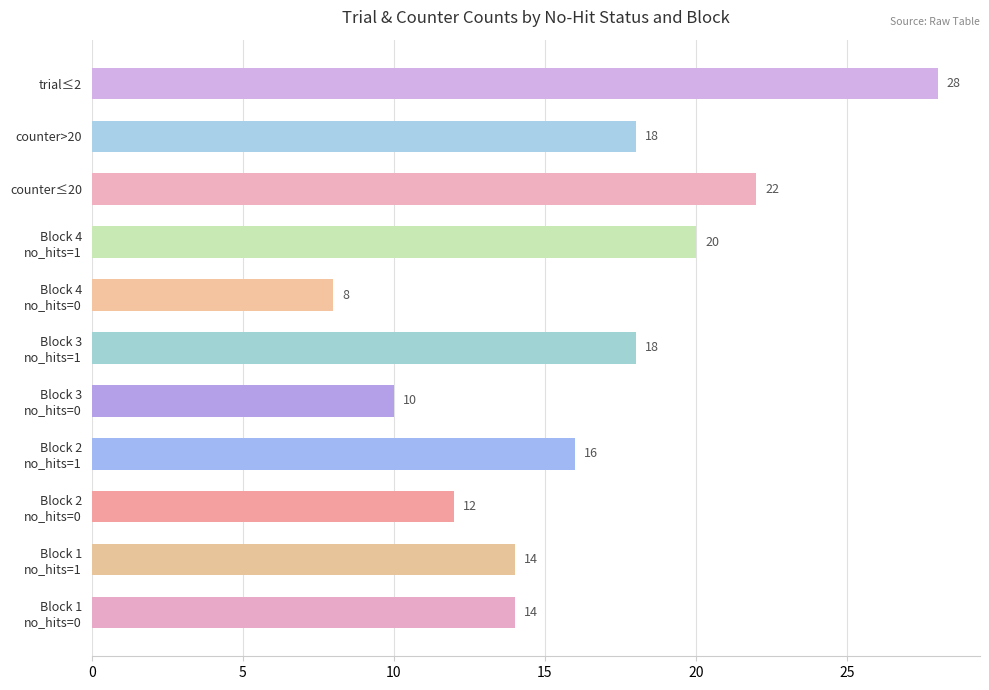

What is the smallest value displayed?

8